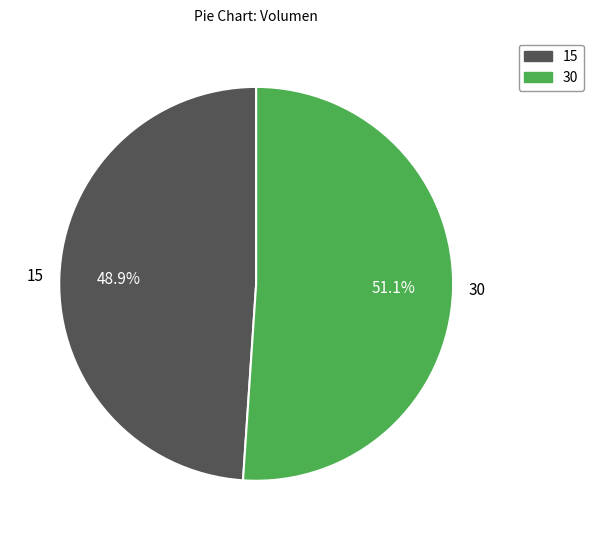

What is the ratio of the value at 30 to the value at 15?

1.0